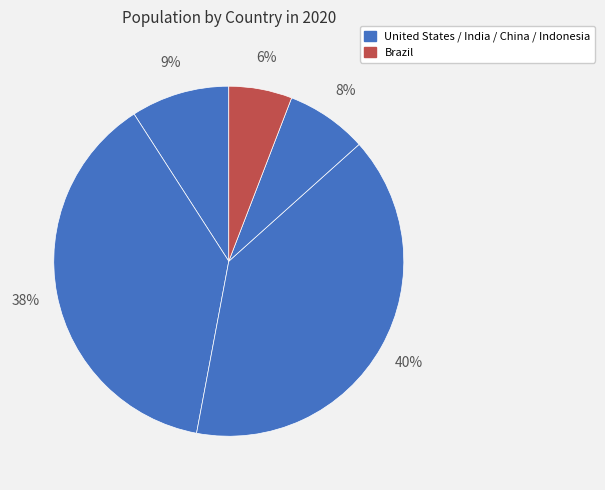

Rank the categories by value from lowest to highest.

Brazil, Indonesia, United States, India, China